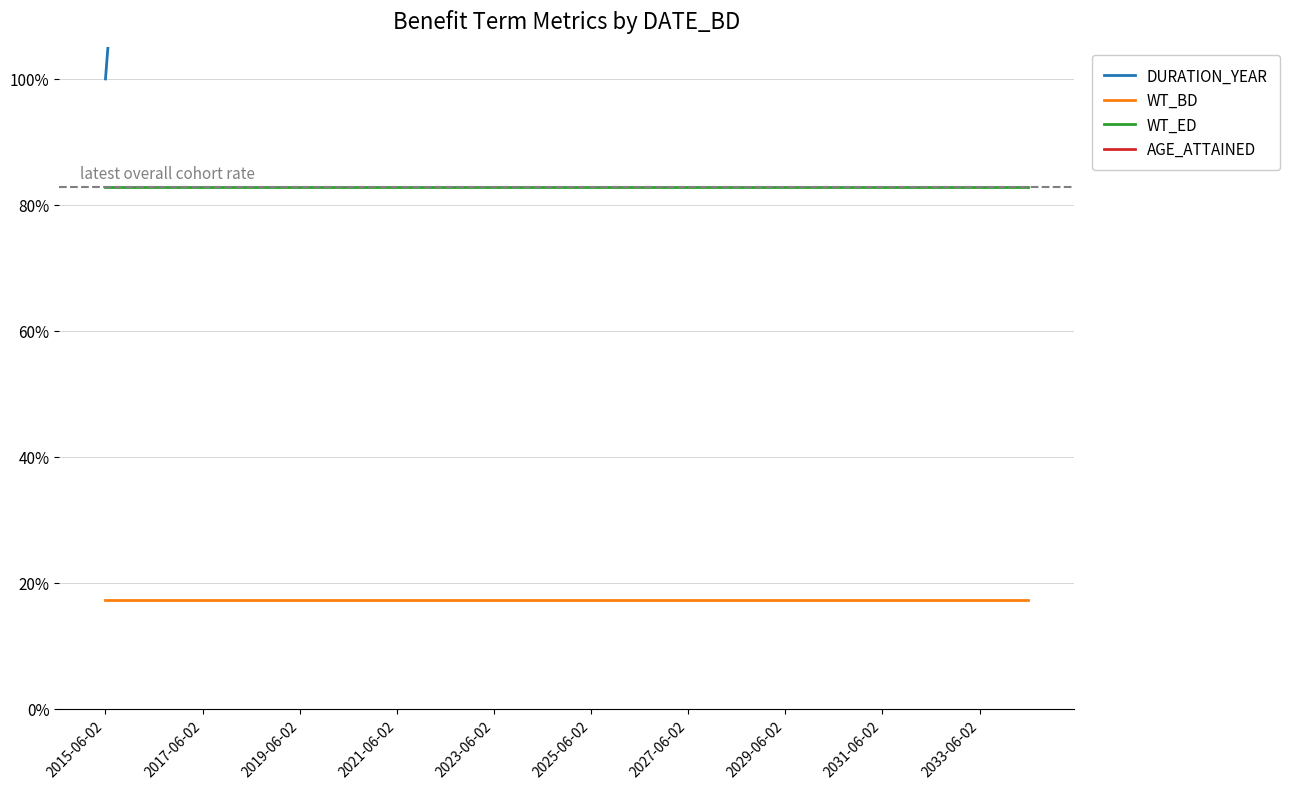

Is this an area chart (filled region under the line)?

No